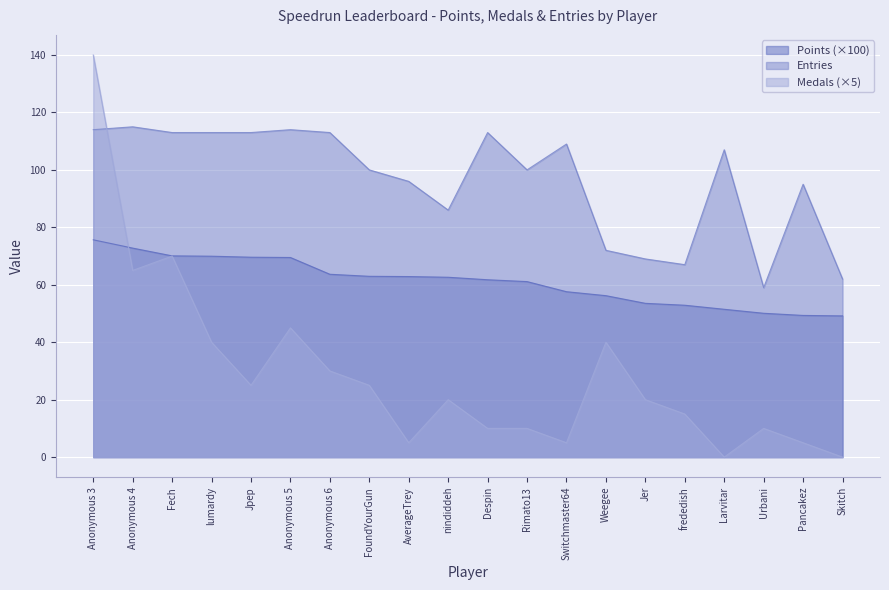

How many series are shown in this chart?

3